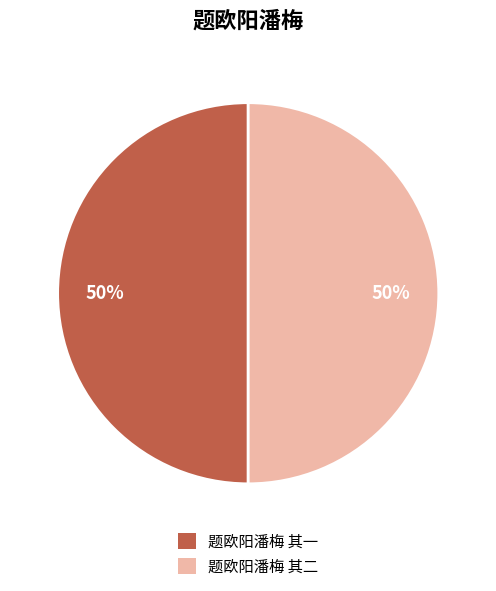

To the nearest percent, what is the combined percentage of 题欧阳潘梅 其一 and 题欧阳潘梅 其二?

100%